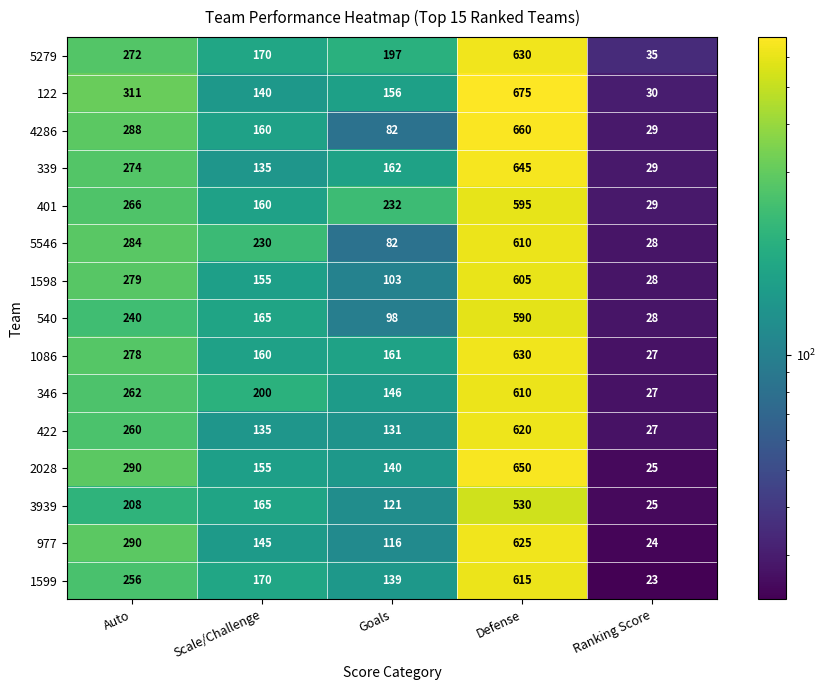

Between Auto and Defense, which series saw the biggest shift?

4286